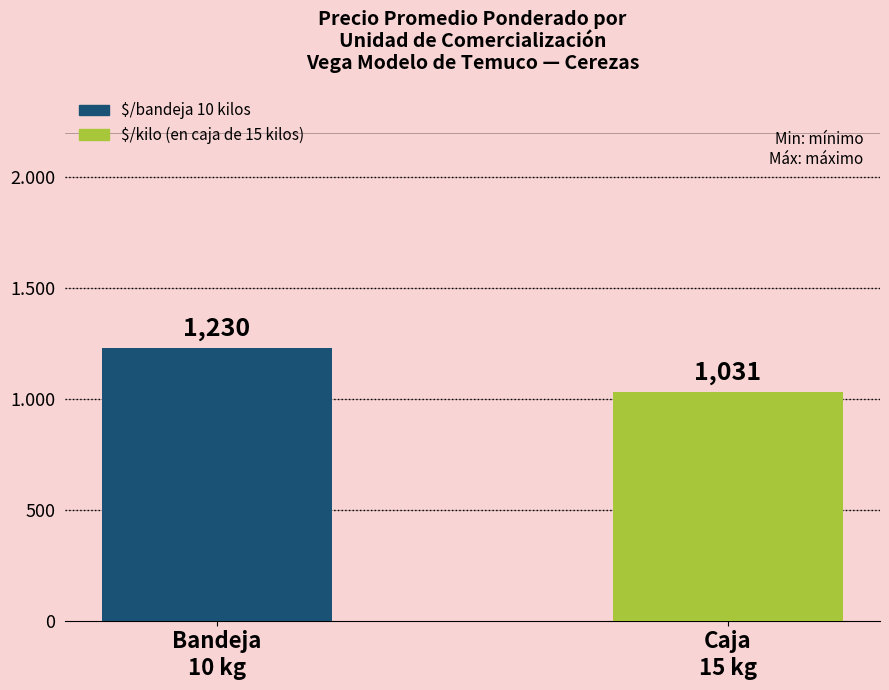

Which label corresponds to the smallest value in the chart?

Caja
15 kg